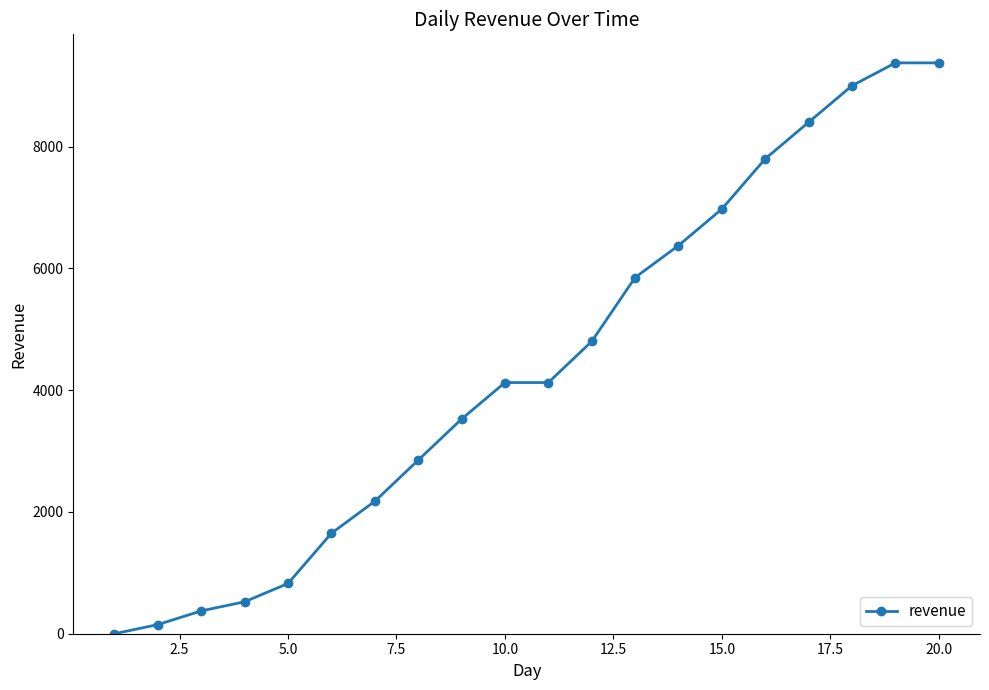

What is the value of the 6th point from the left?

1650